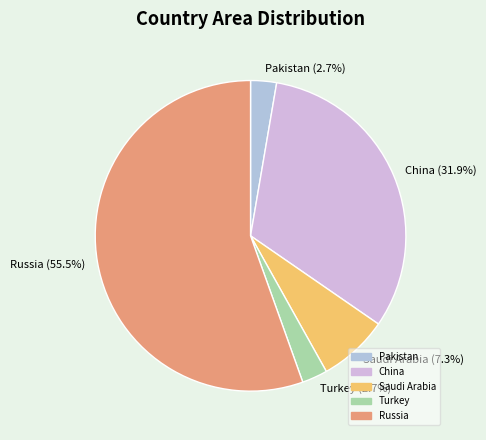

To the nearest percent, what is the difference between the largest and smallest slice percentages?

53%